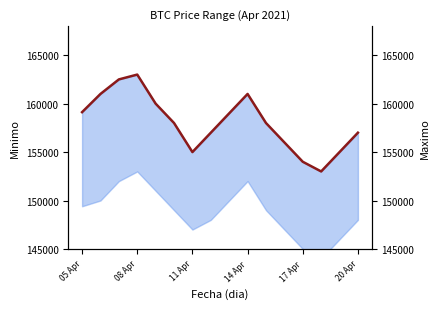

What is the label of the 16th point from the right?

05 Apr